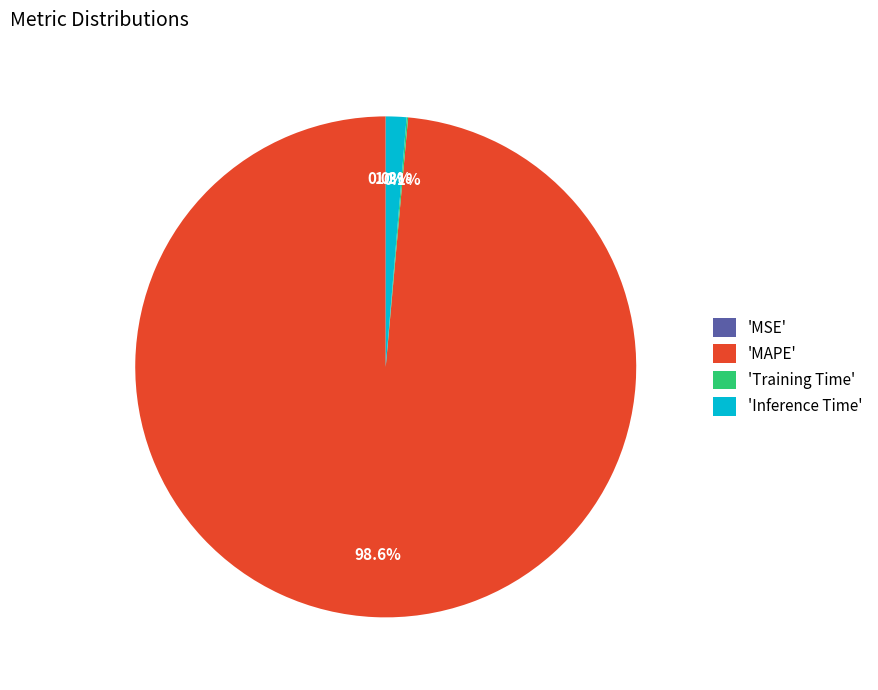

What is the largest slice in the pie chart?

'MAPE'